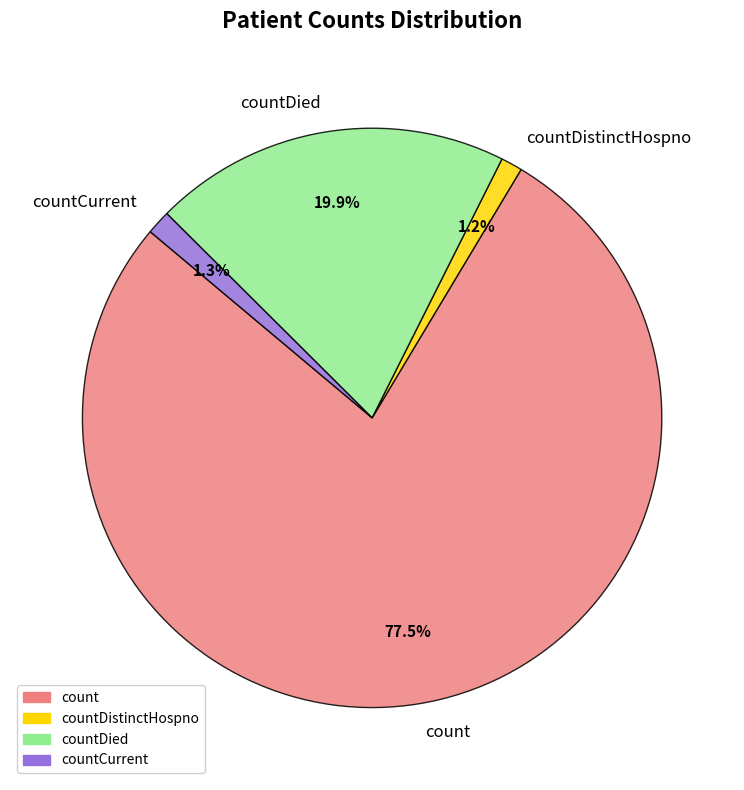

Approximately how many times larger is the value at countDied compared to countDistinctHospno?

16.6